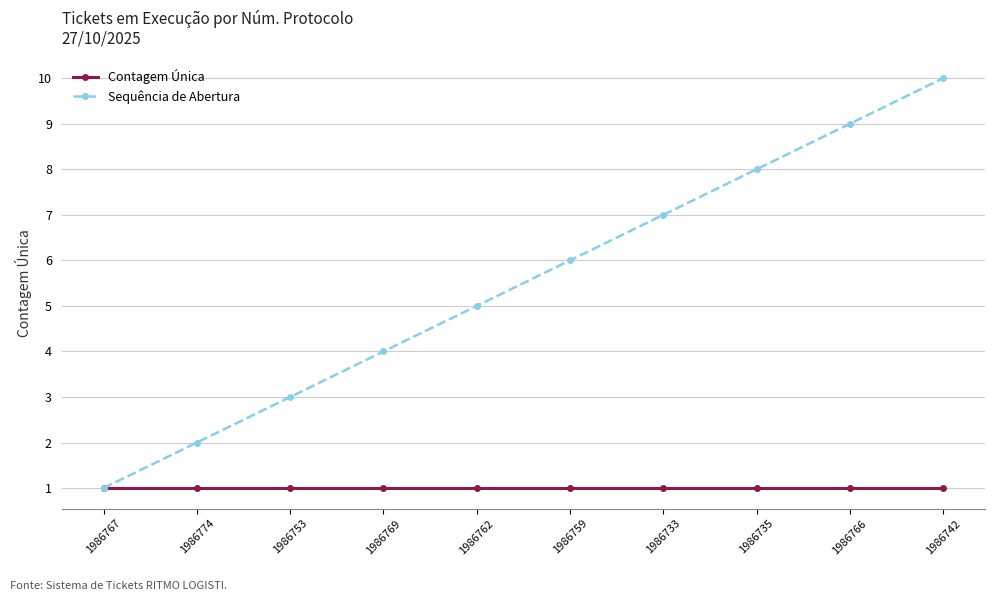

Which series has the largest total across all categories?

Sequência de Abertura